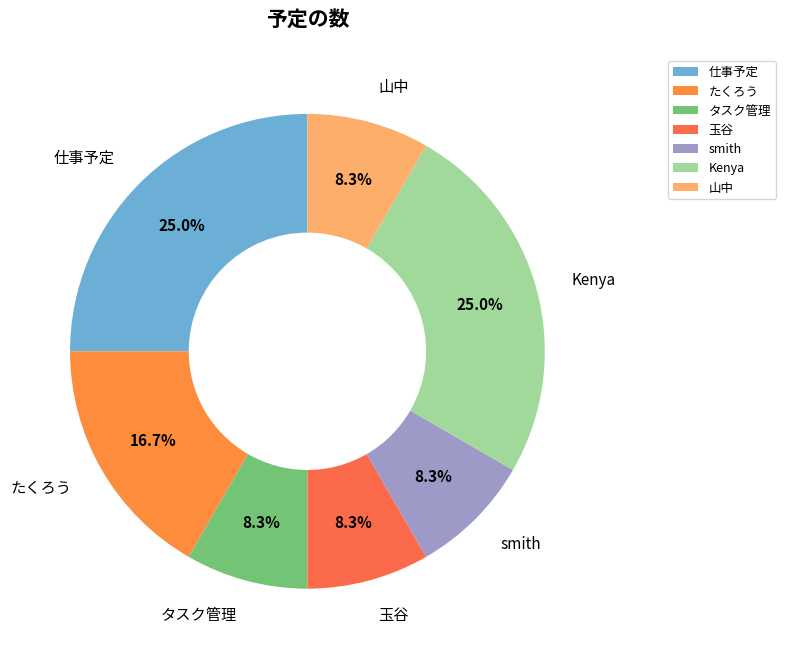

Count the number of slices in the pie.

7